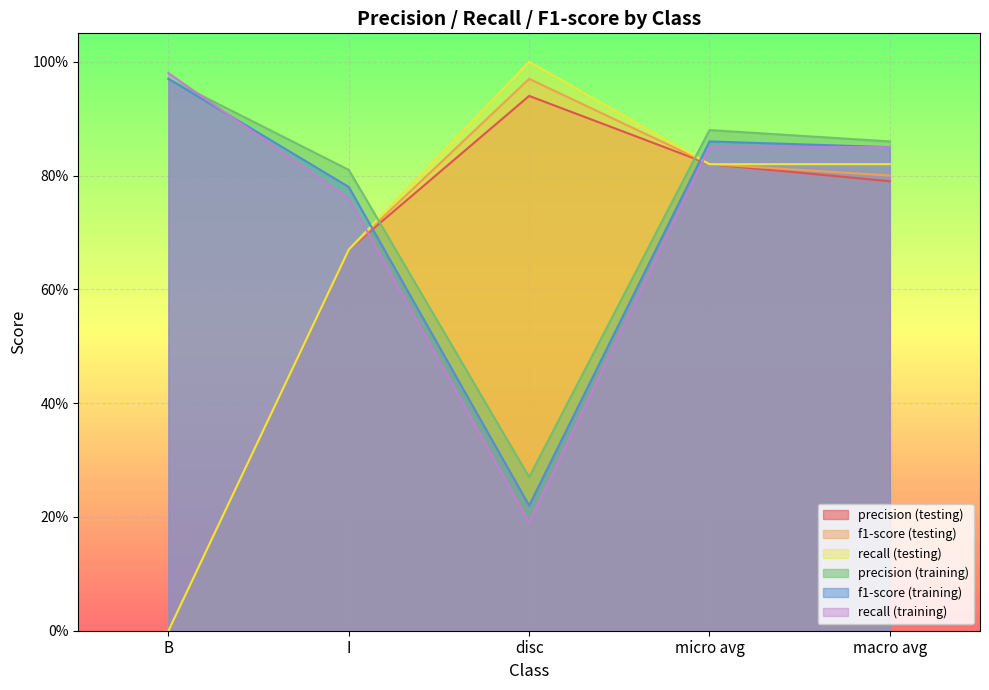

What position from the right is micro avg?

2